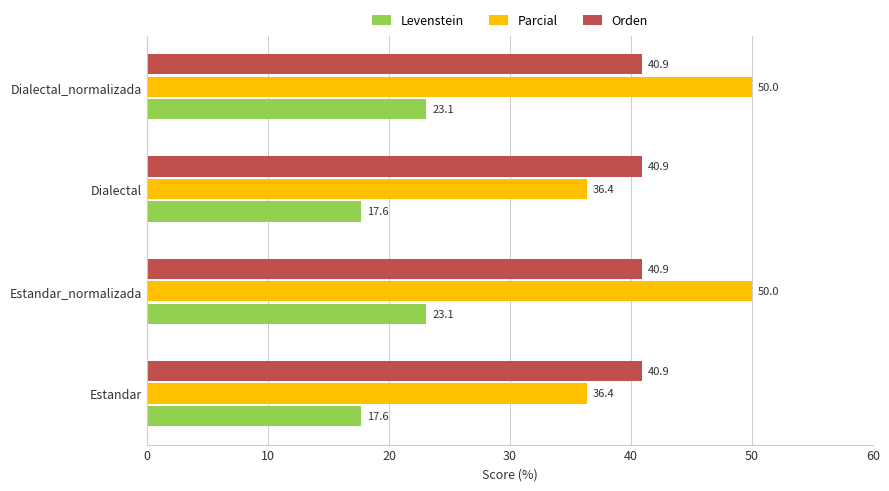

Is it true that Parcial equals 36.4 at Estandar?

True